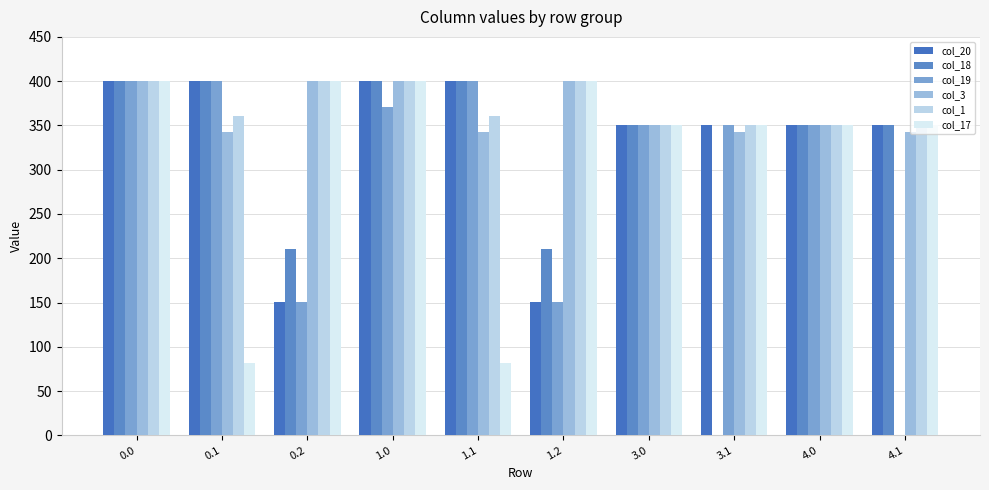

Reading left to right, extract all data points from this chart.

col_20: 400.0	400.0	151.0	400.0	400.0	151.0	350.0	350.0	350.0	350.0
col_18: 400.0	400.0	210.0	400.0	400.0	210.0	350.0	0.0	350.0	350.0
col_19: 400.0	400.0	151.0	371.3	400.0	151.0	350.0	350.0	350.0	0.0
col_3: 400.0	342.7	400.0	400.0	342.7	400.0	350.0	342.7	350.0	342.7
col_1: 400.0	361.1	400.0	400.0	361.1	400.0	350.0	350.0	350.0	350.0
col_17: 400.0	81.6	400.0	400.0	81.6	400.0	350.0	350.0	350.0	350.0